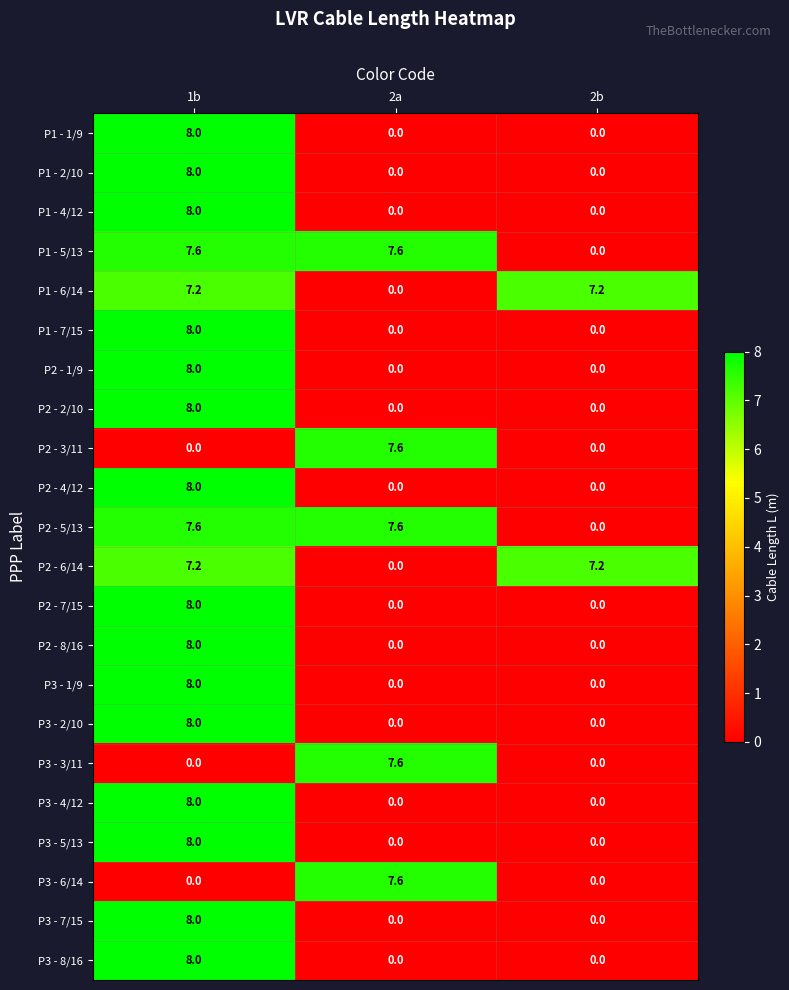

How many P1 - 7/15 values are between 0 and 8?

3